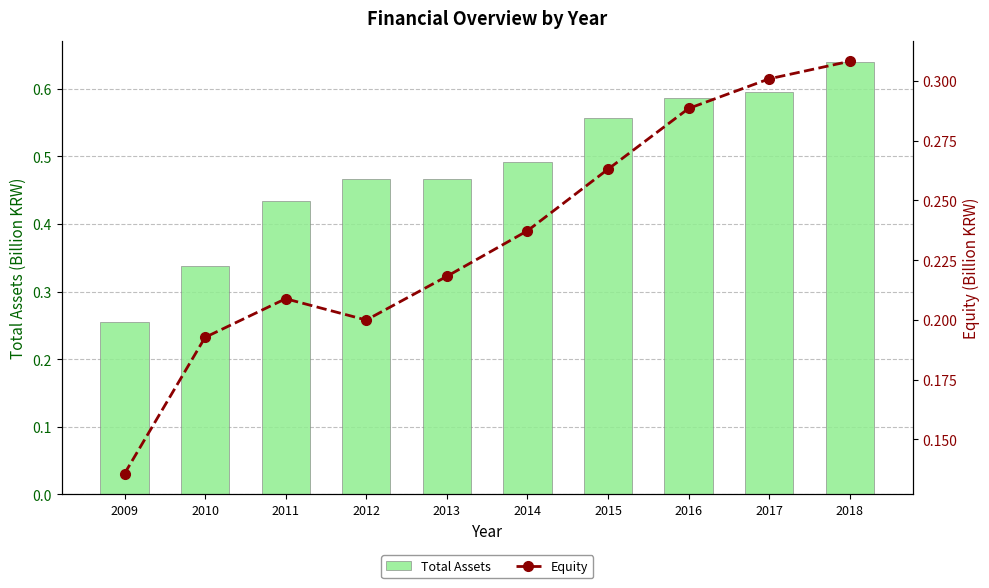

List the series in order of their peak value, lowest first.

Equity, Total Assets